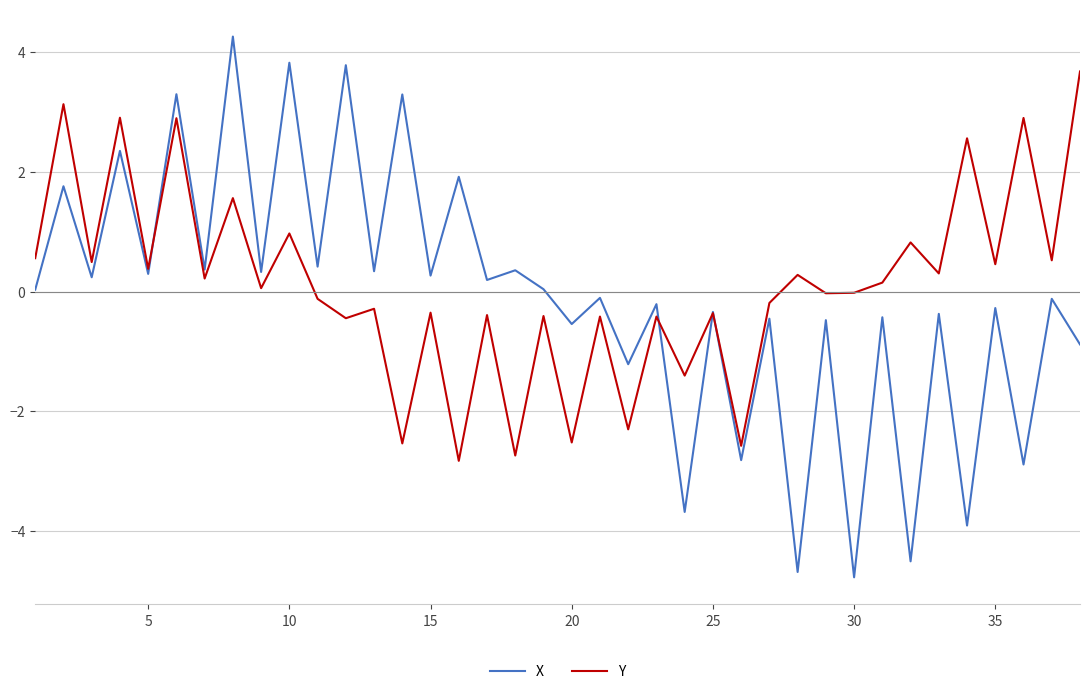

After their last crossing, which series has the higher values: X or Y?

Y